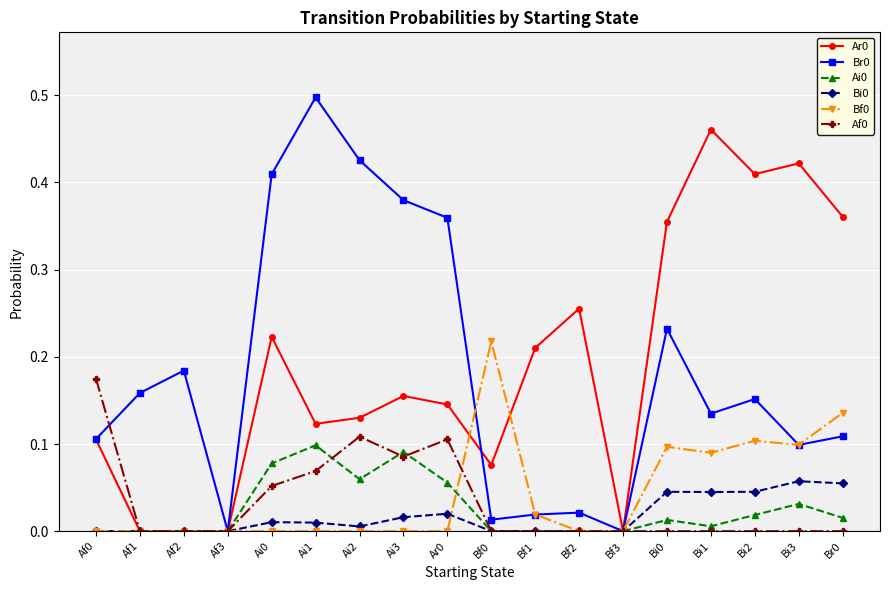

At which category does the chart reach its peak across all series?

Ai1